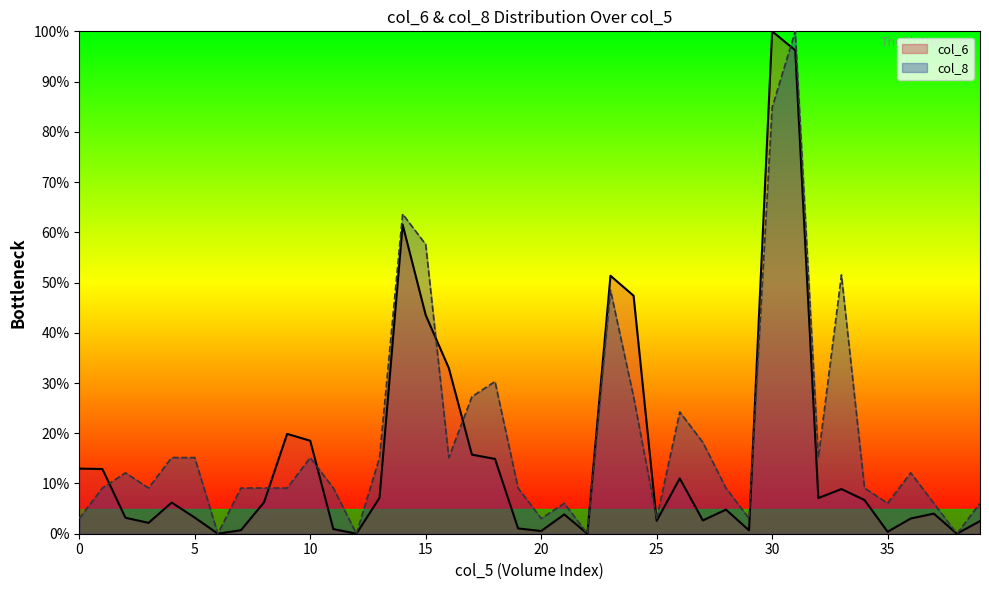

Where does the col_8 series first go above 9?

50000